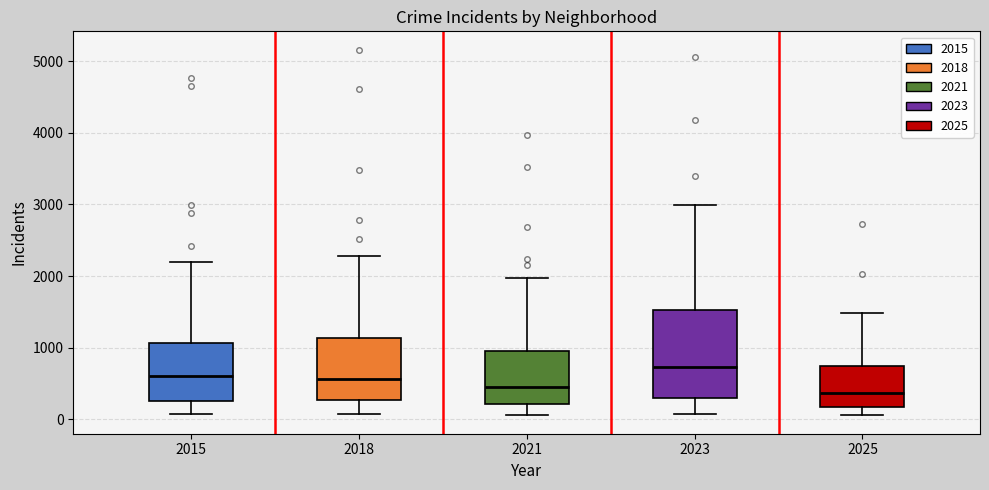

Which box's median line is the highest?

2023